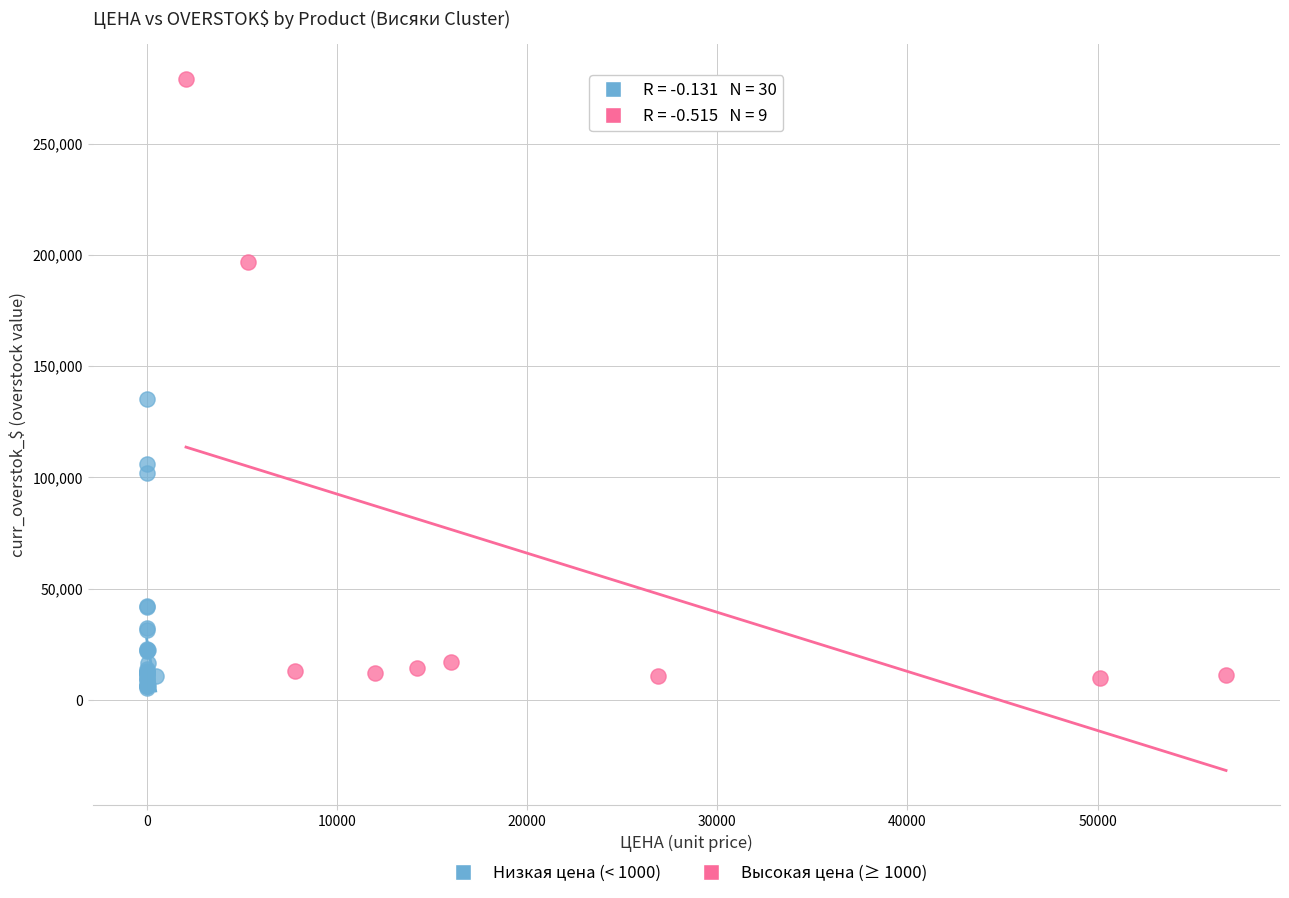

Which series has the widest spread of Y values?

Высокая цена (≥ 1000)